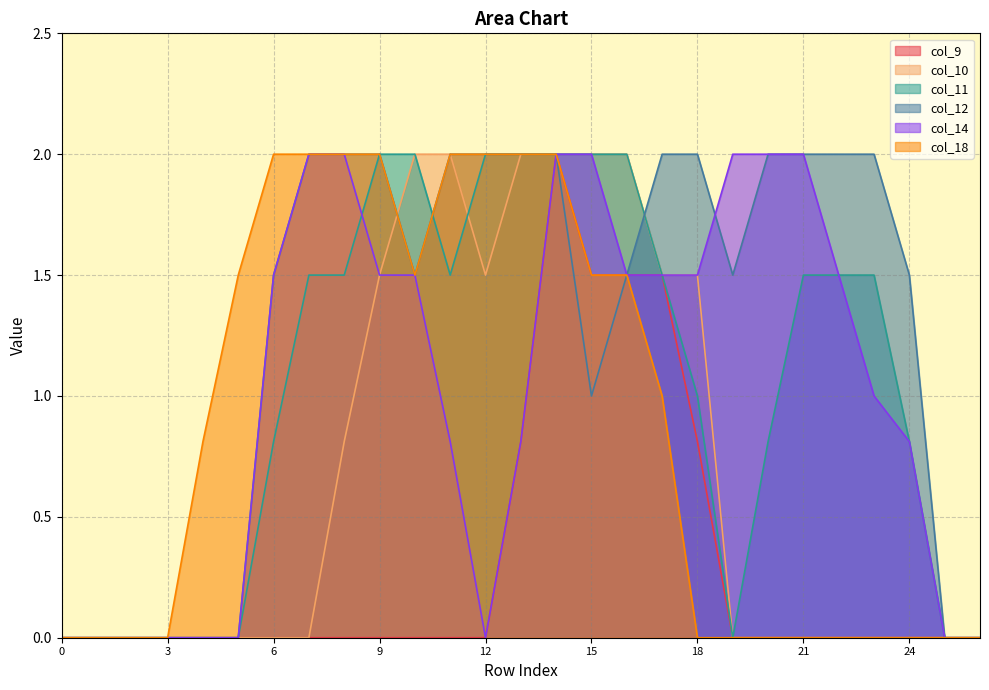

Which series has the largest range (max minus min)?

col_9